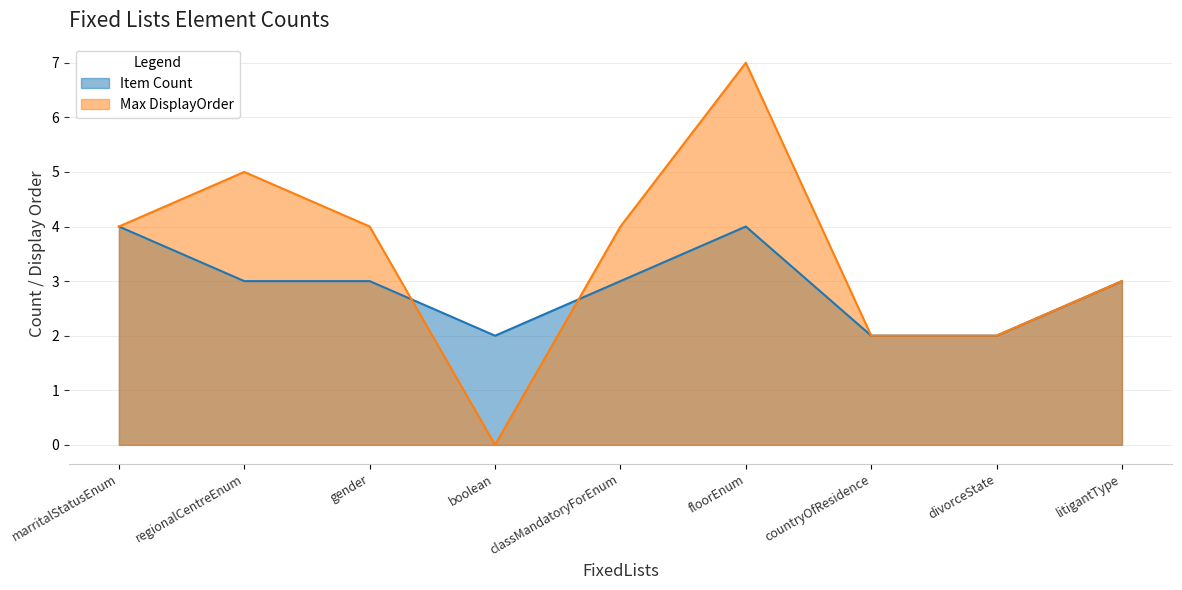

Between regionalCentreEnum and floorEnum, which series saw the biggest shift?

Max DisplayOrder